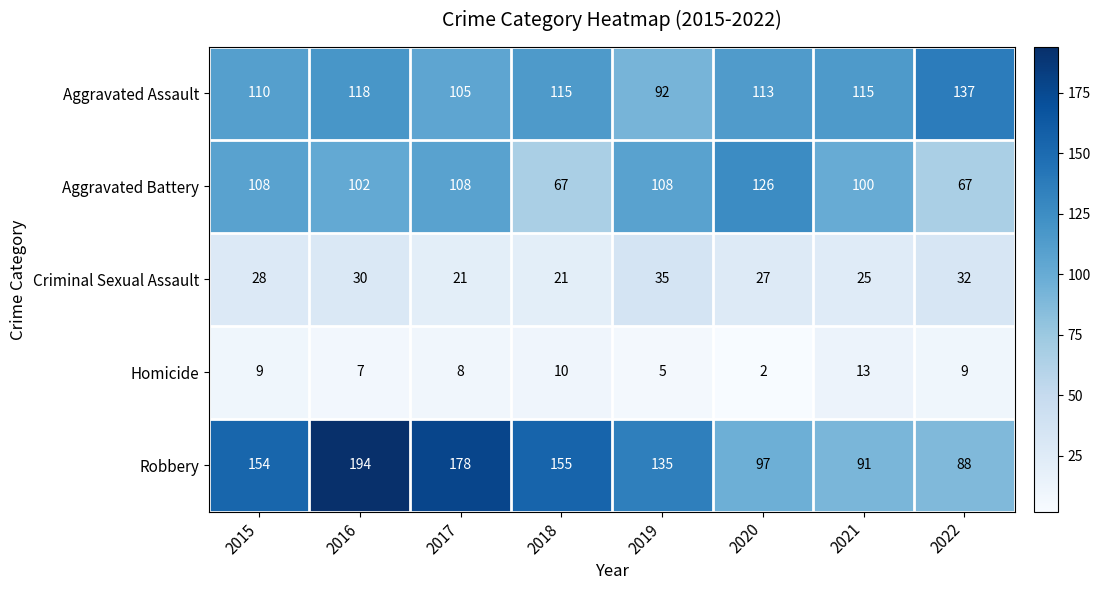

Read the Robbery value at 2017, to the nearest 50.

200